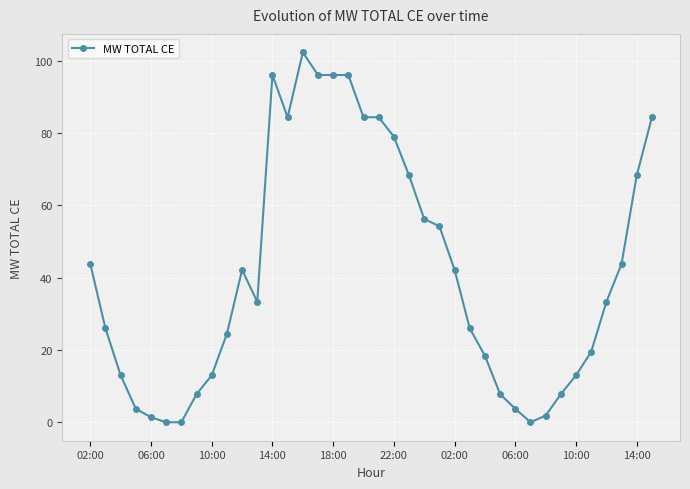

True or false: there are more than 1 points higher than both neighbors.

True